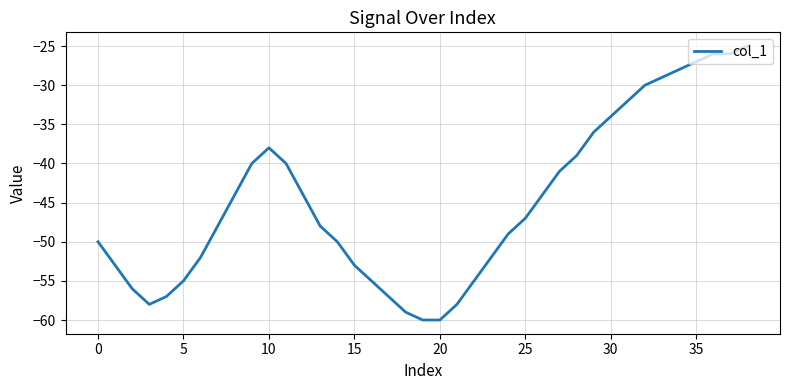

What is the smallest value displayed?

-60